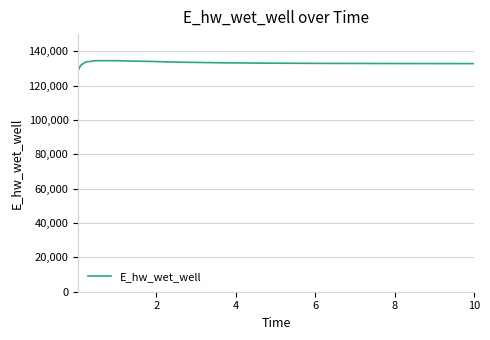

What is the difference between the maximum and minimum values?

5497.1